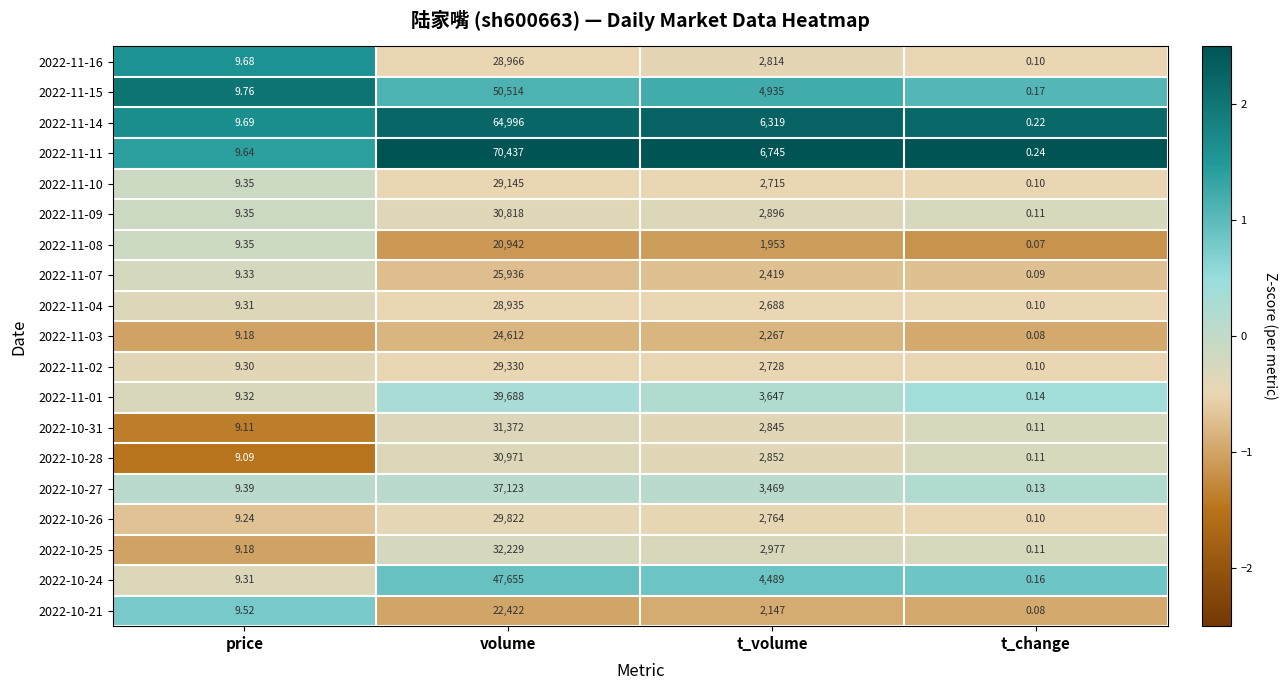

At which label does 2022-11-16 first exceed 2814?

volume